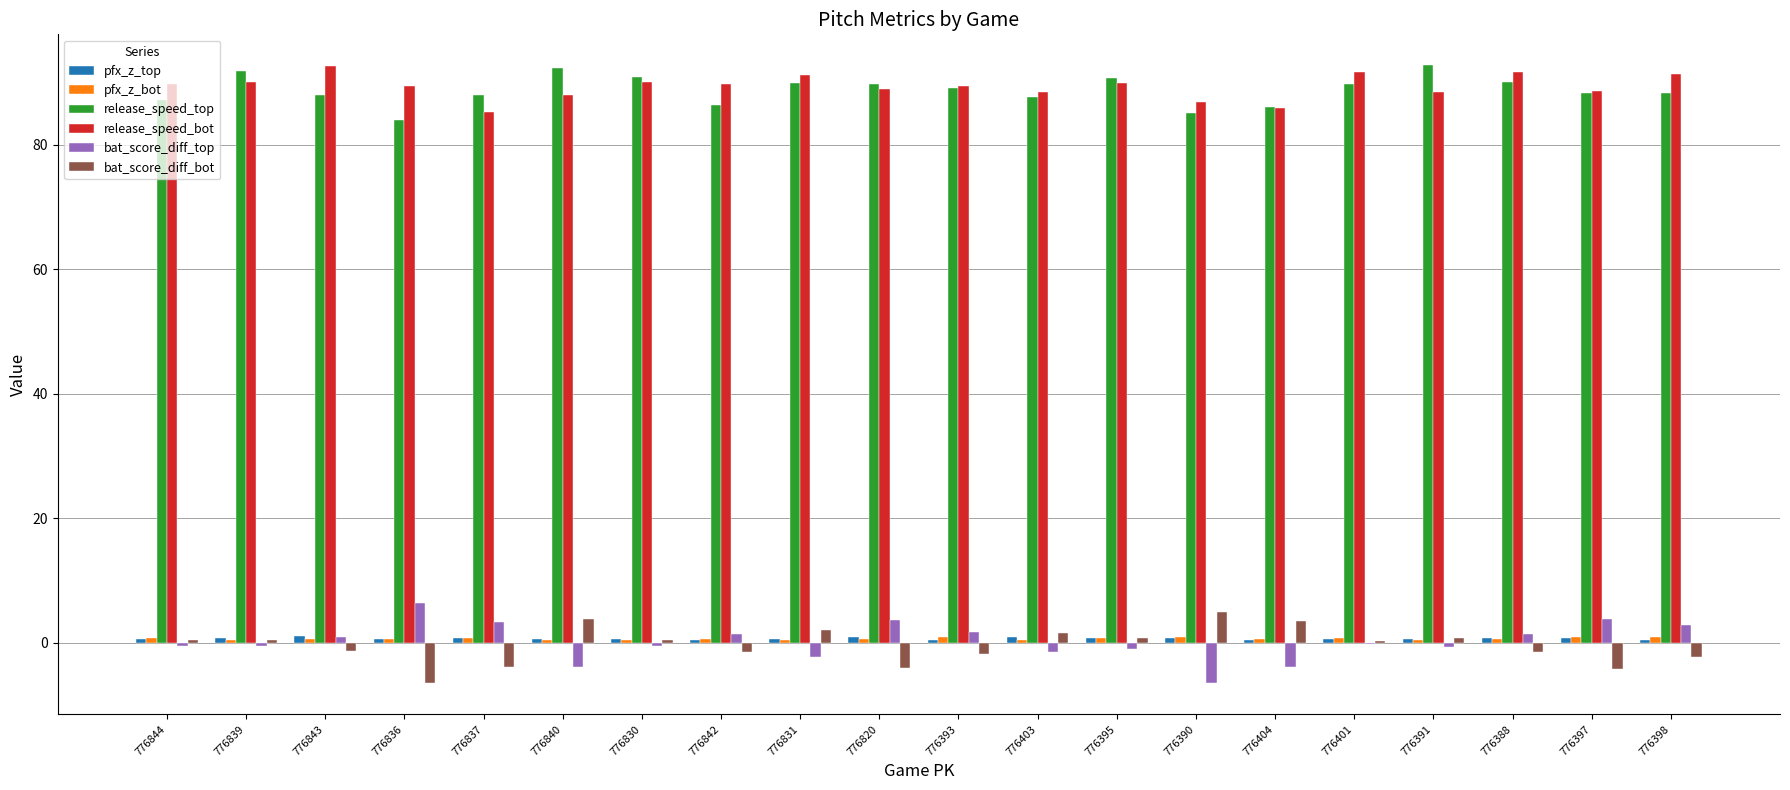

What is the greatest value displayed?

92.7